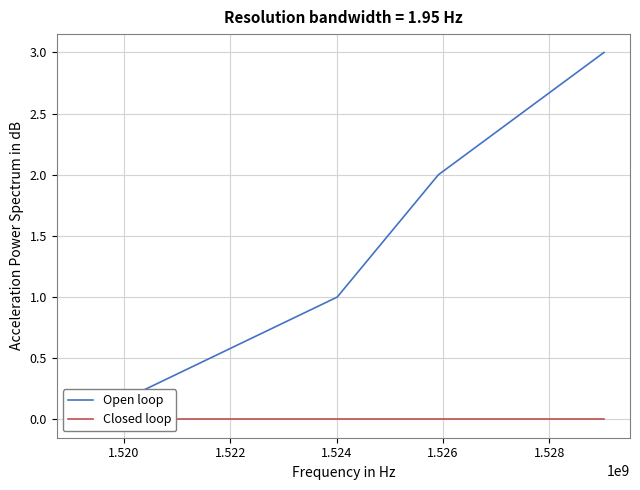

Is the value of Open loop at 1.524 greater than the value of Closed loop at 1.524?

Yes